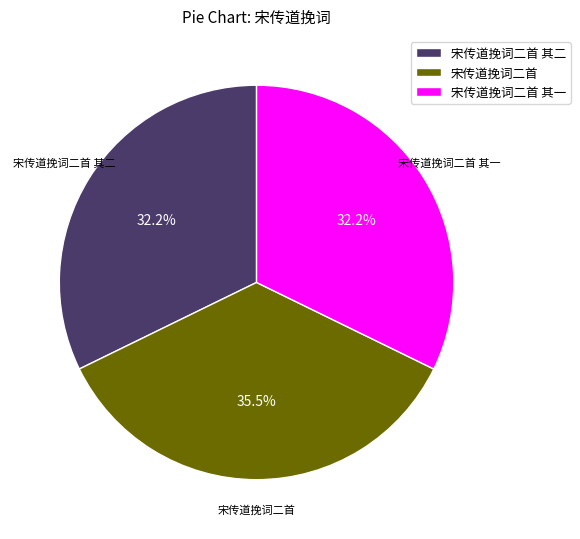

To the nearest percent, what percentage of the pie is 宋传道挽词二首 其二?

32%